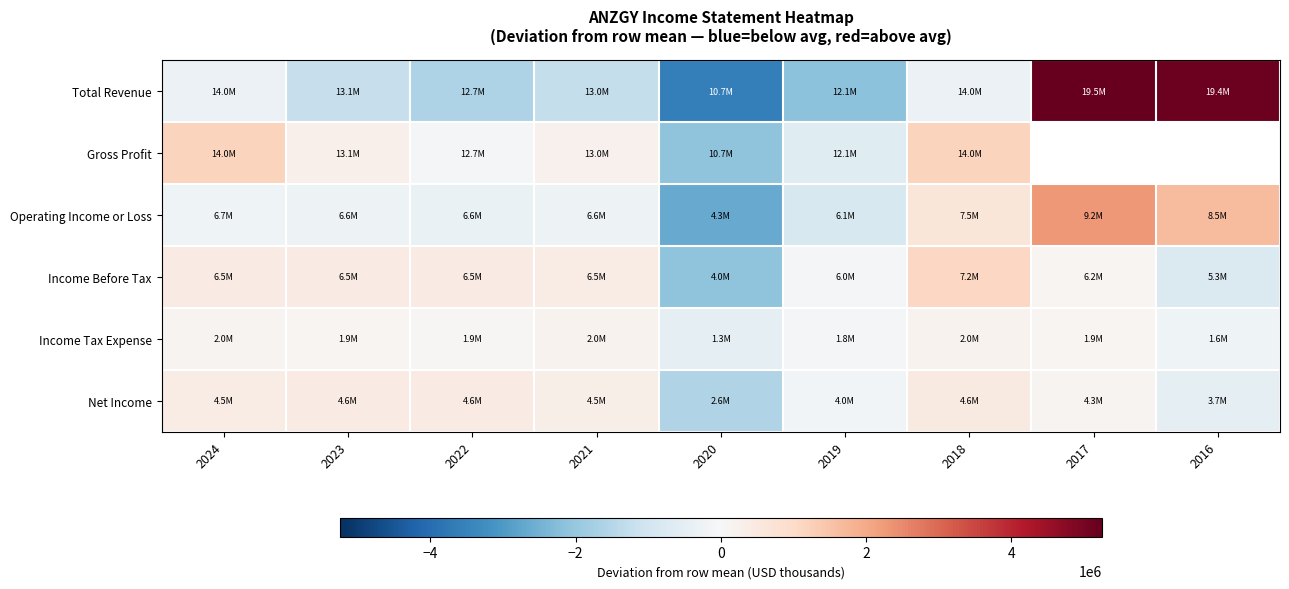

Count the number of categories in the chart.

9